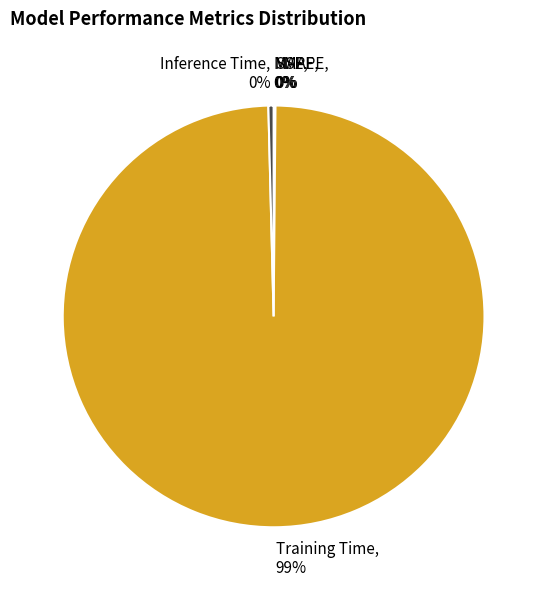

Which category accounts for the majority?

Training Time